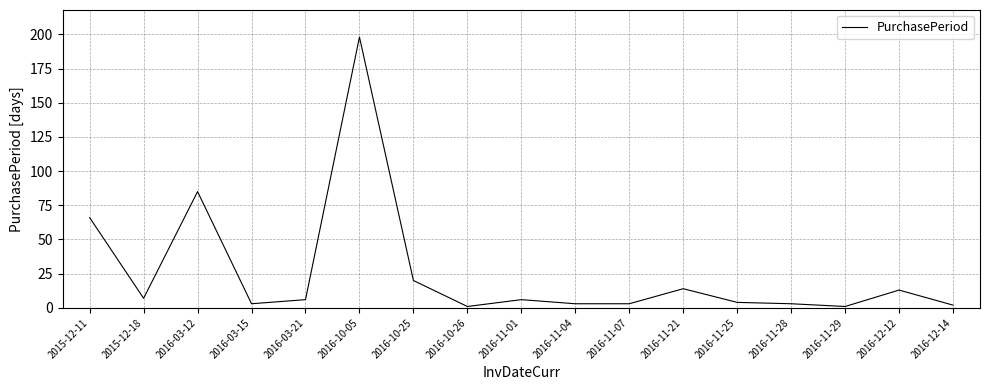

Between 2016-10-25 and 2016-10-05, which is larger?

2016-10-05